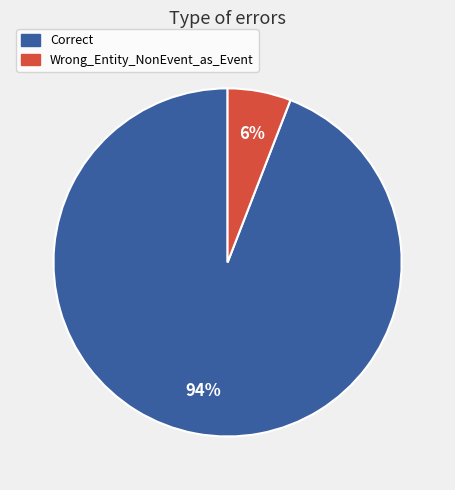

True or false: Wrong_Entity_NonEvent_as_Event accounts for 6% of the total.

True